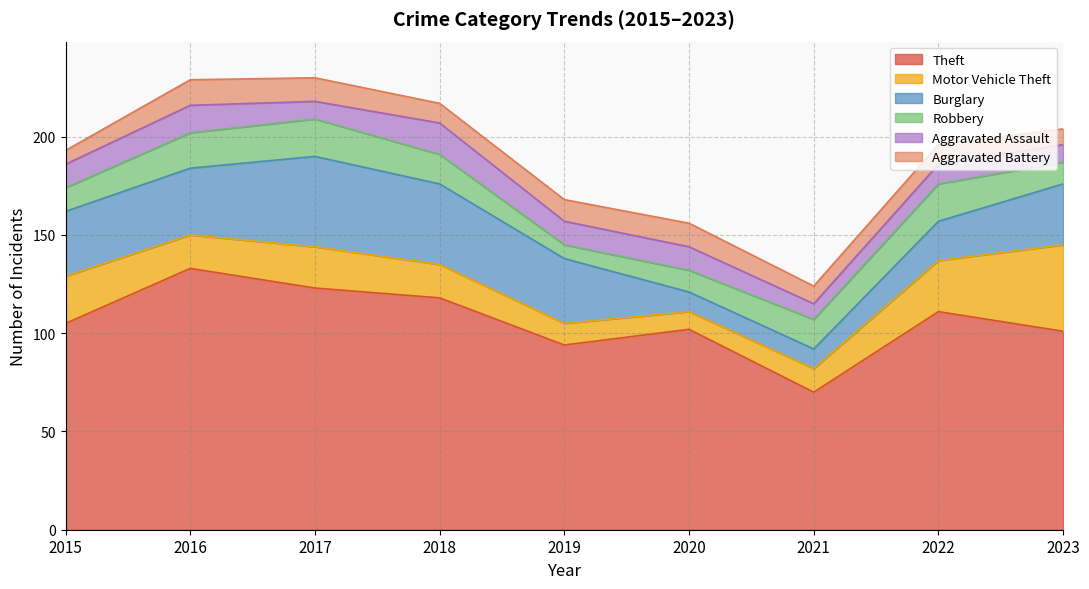

What is the value of the Aggravated Assault point at the 9th from the left?

9